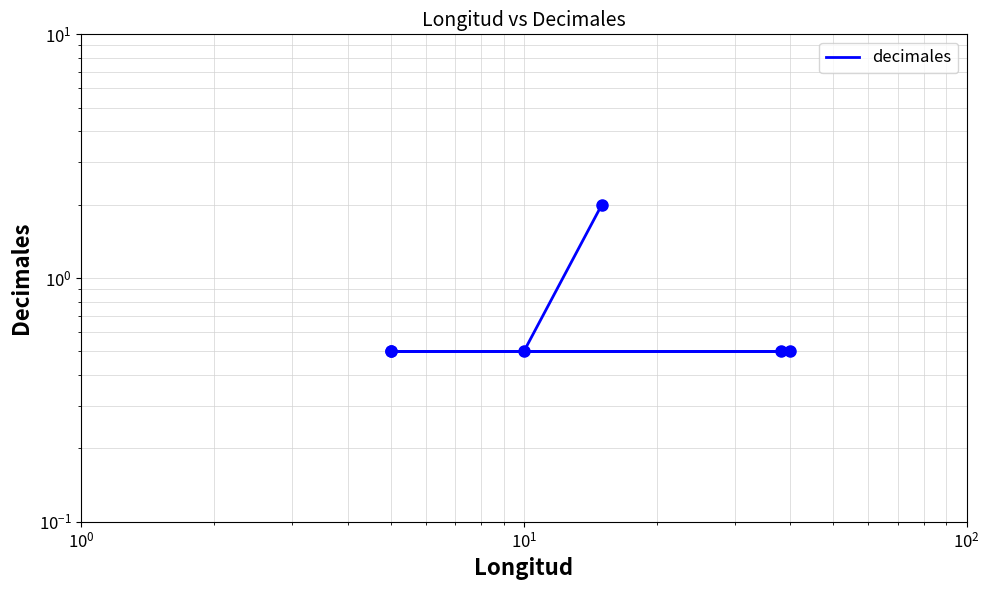

Count the number of categories in the chart.

6